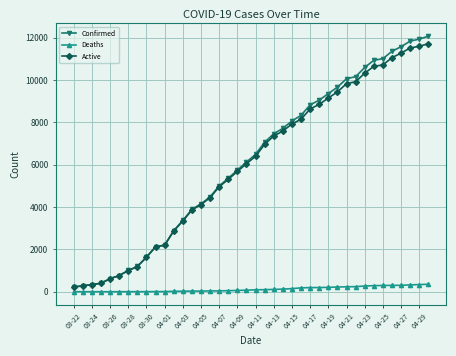

True or false: Deaths and Active intersect in this chart.

False